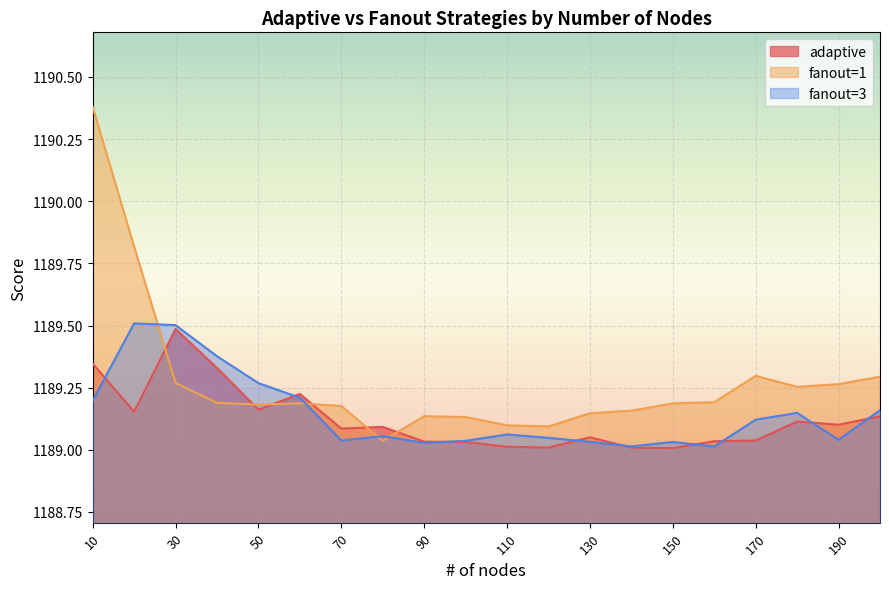

Which has a higher value, 70 or 10?

10